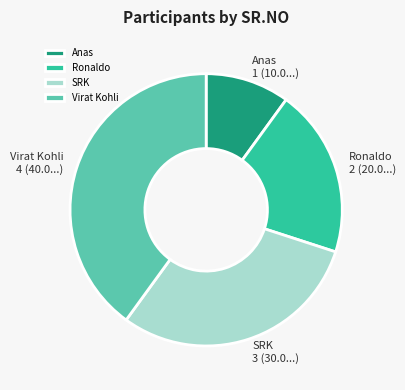

Which category has the biggest portion of the pie?

Virat Kohli